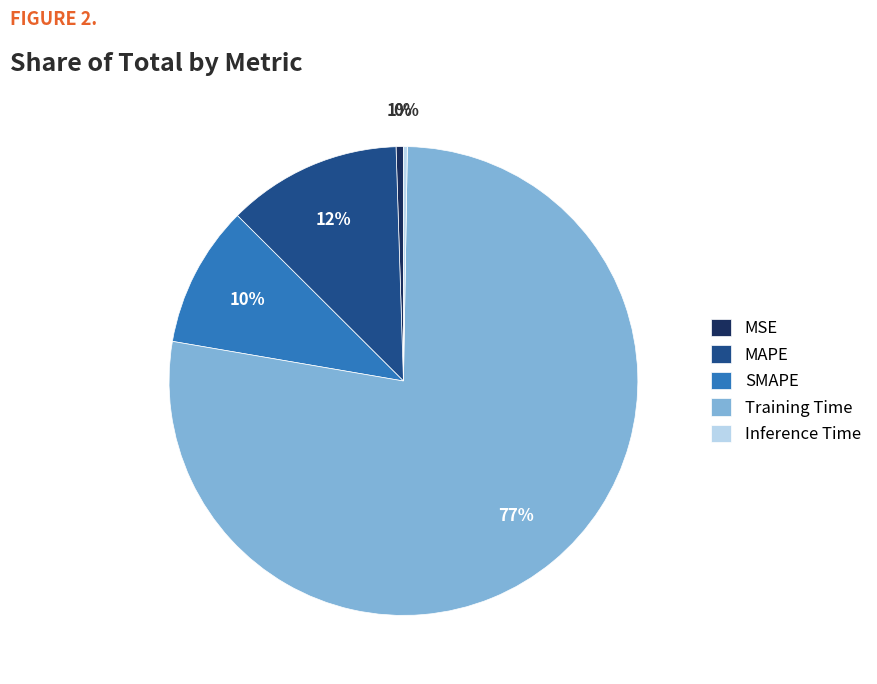

Which category has the biggest portion of the pie?

Training Time